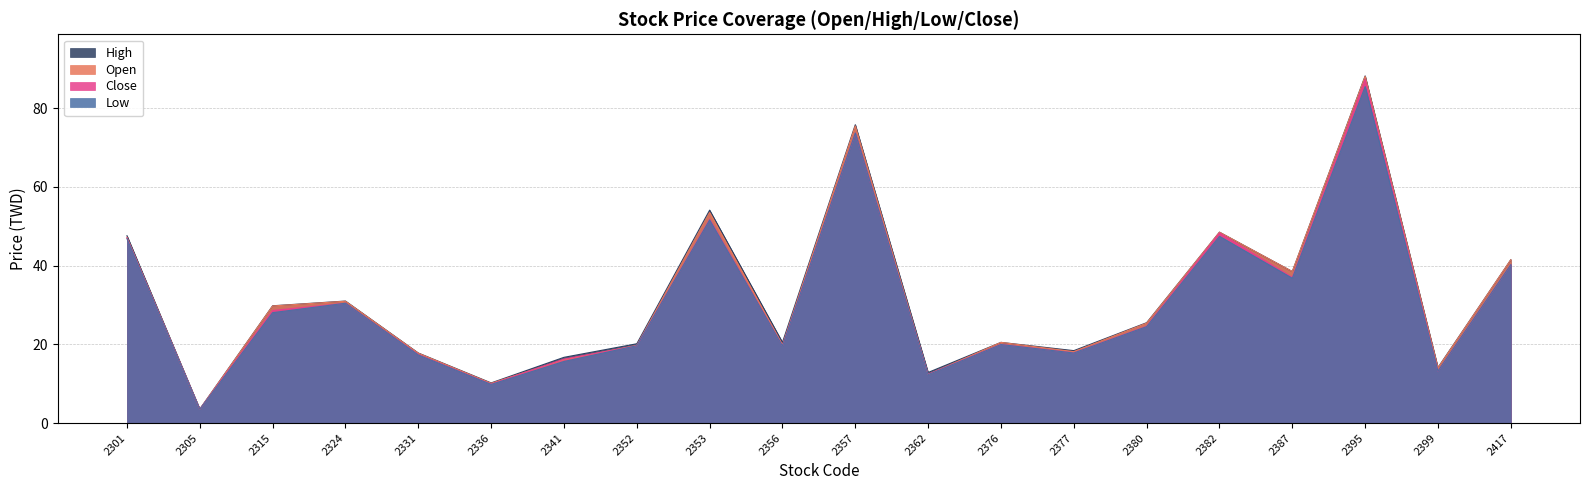

Which series changed the most between 2352 and 2417?

Open